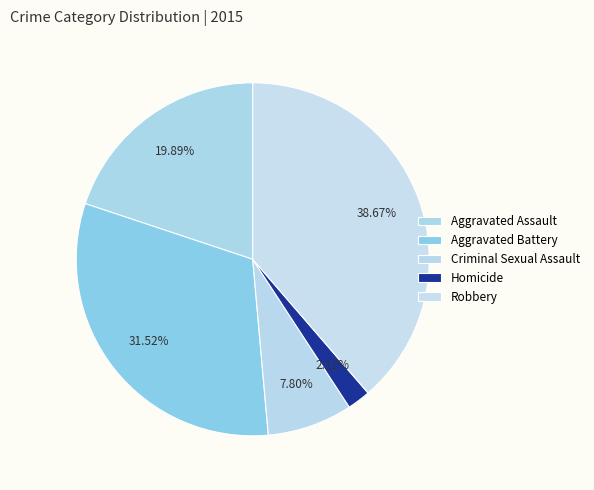

How many slices are in this pie chart?

5